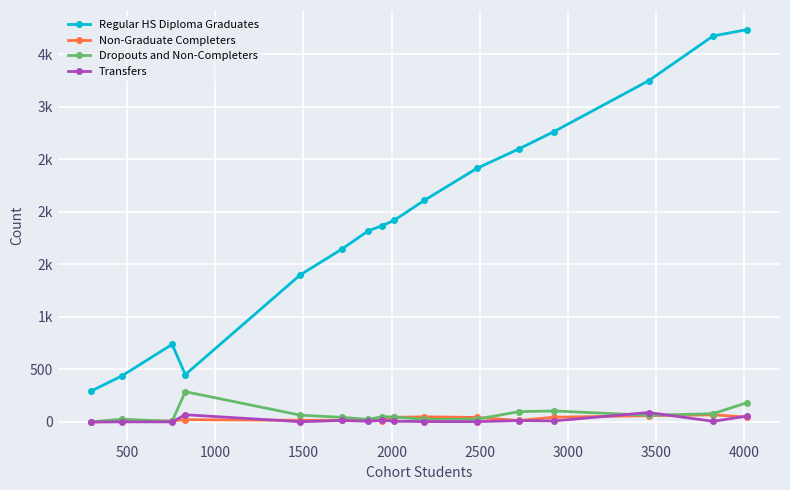

What is the maximum value shown in the chart?

3732